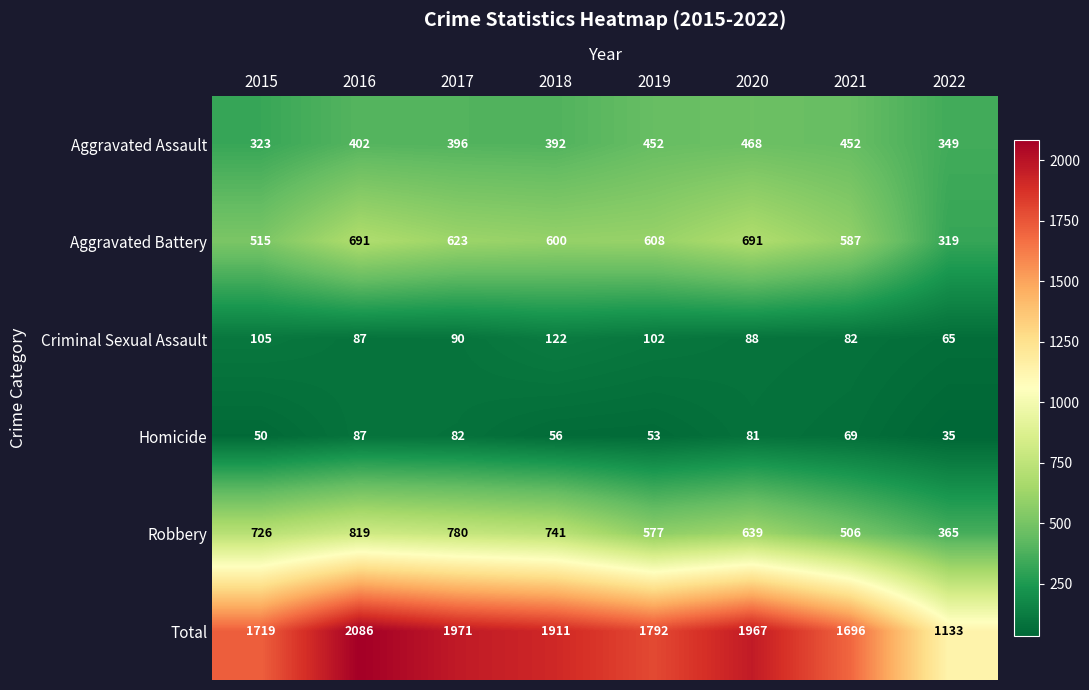

Which series has the largest total across all categories?

Total